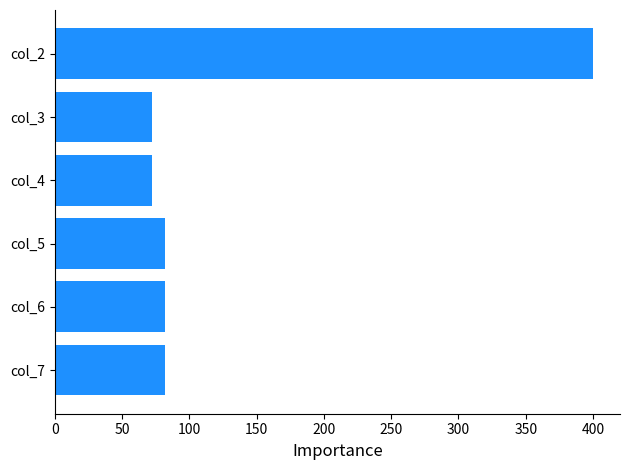

What is the minimum value shown in the chart?

72